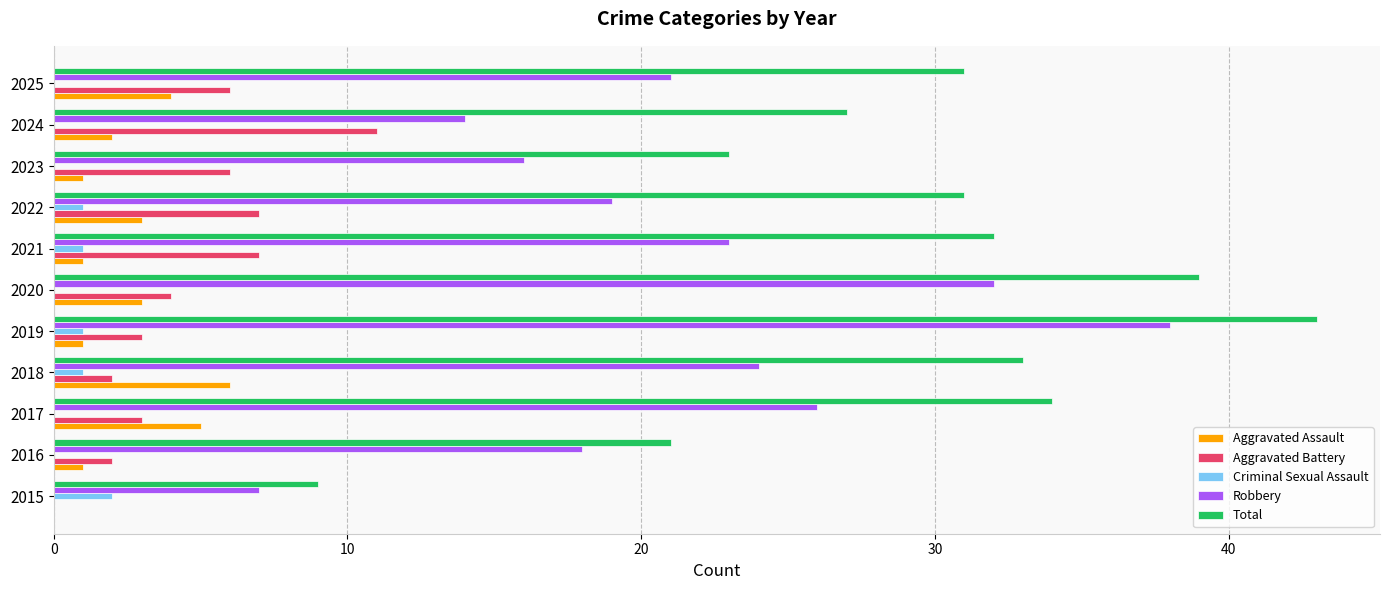

Is the value of Aggravated Battery at 2016 greater than the value of Robbery at 2023?

No